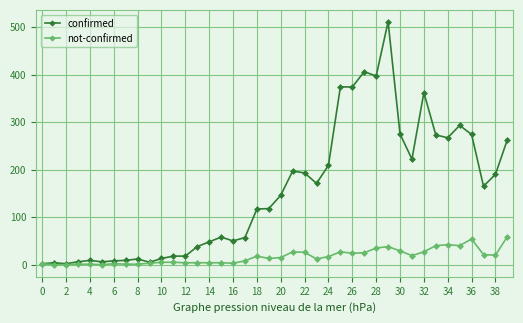

True or false: not-confirmed has more than 1 points higher than both neighbors.

True